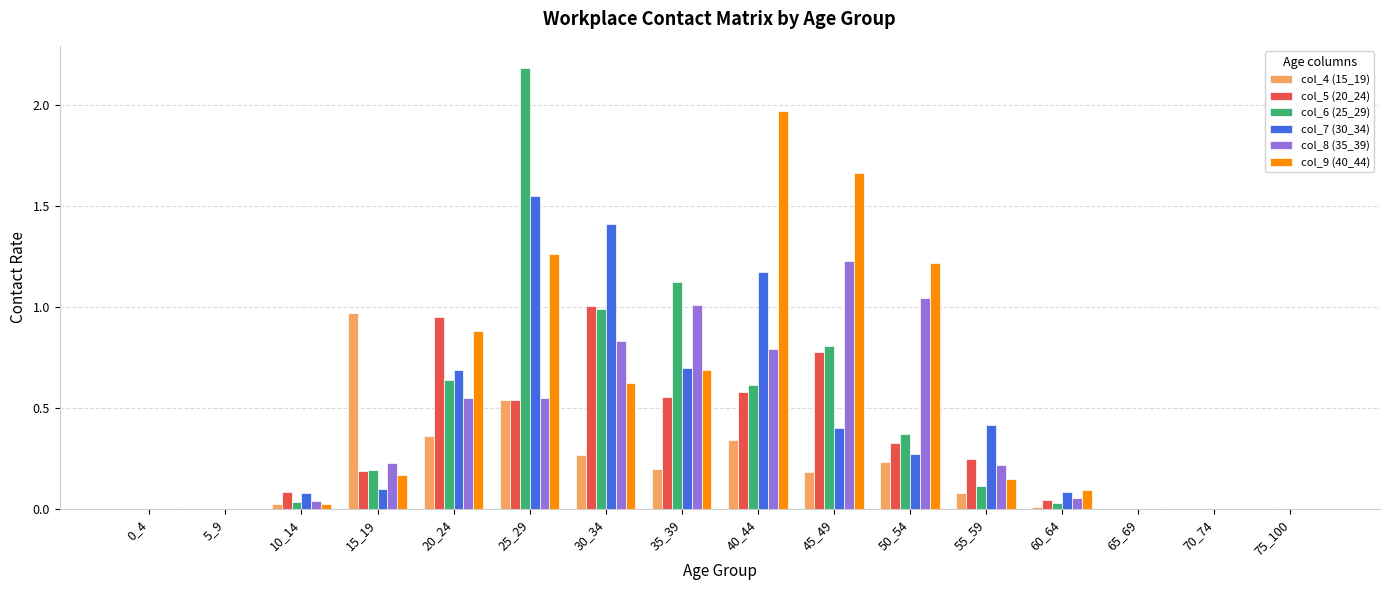

Which series has the largest total across all categories?

col_9 (40_44)